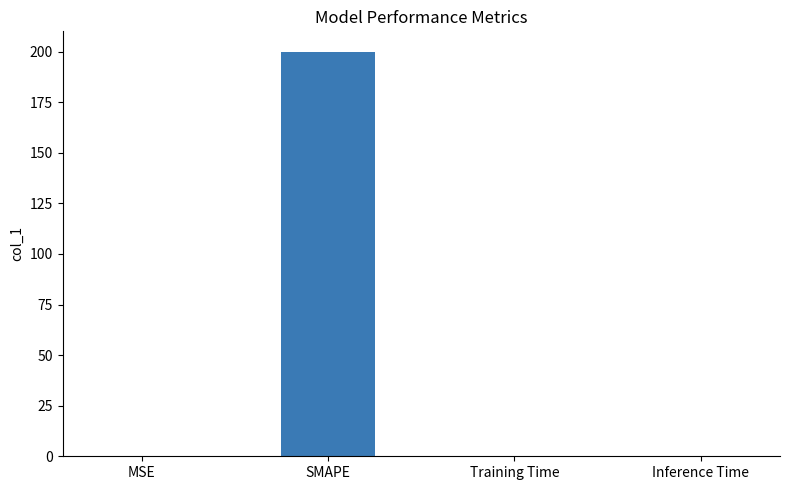

Is it true that the value at Inference Time is 0.0?

True